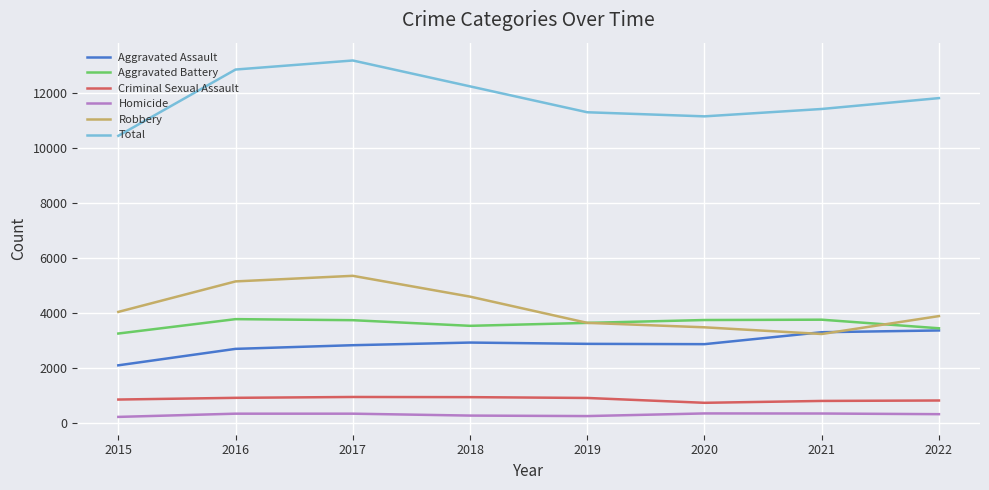

The Homicide series shows 342 at 2020. True or false?

True